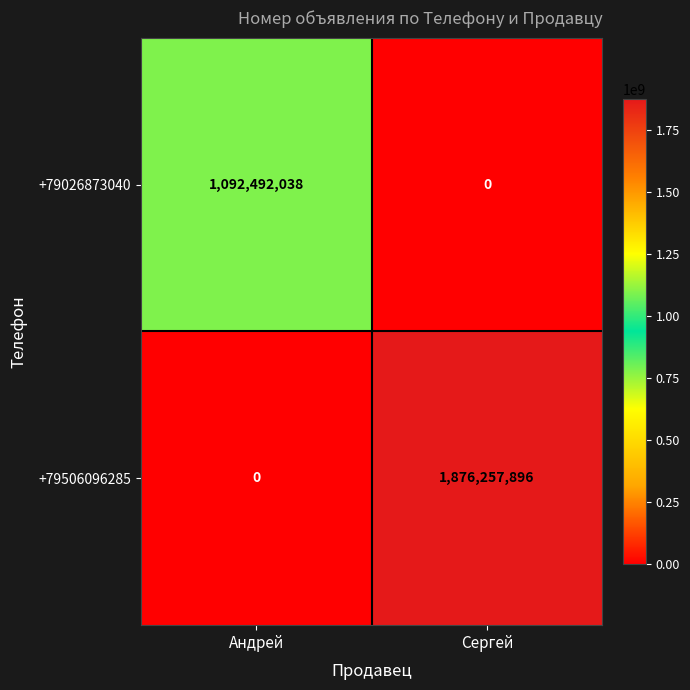

Reading left to right, what are all the values shown in this chart?

+79026873040: Андрей=1092492038	Сергей=0
+79506096285: Андрей=0	Сергей=1876257896